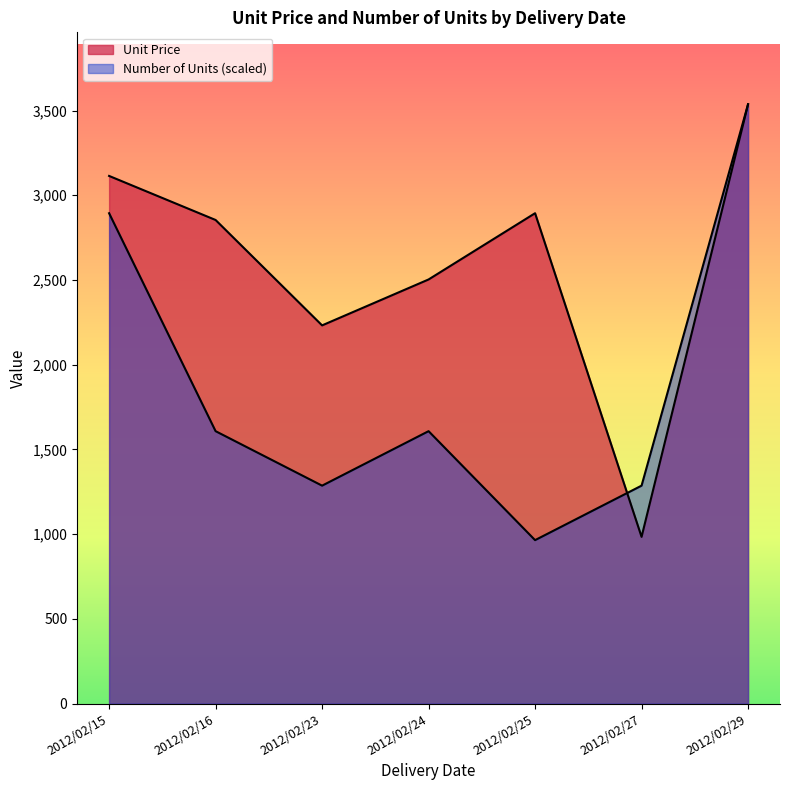

What are all the series names shown in the legend?

Unit Price, Number of Units